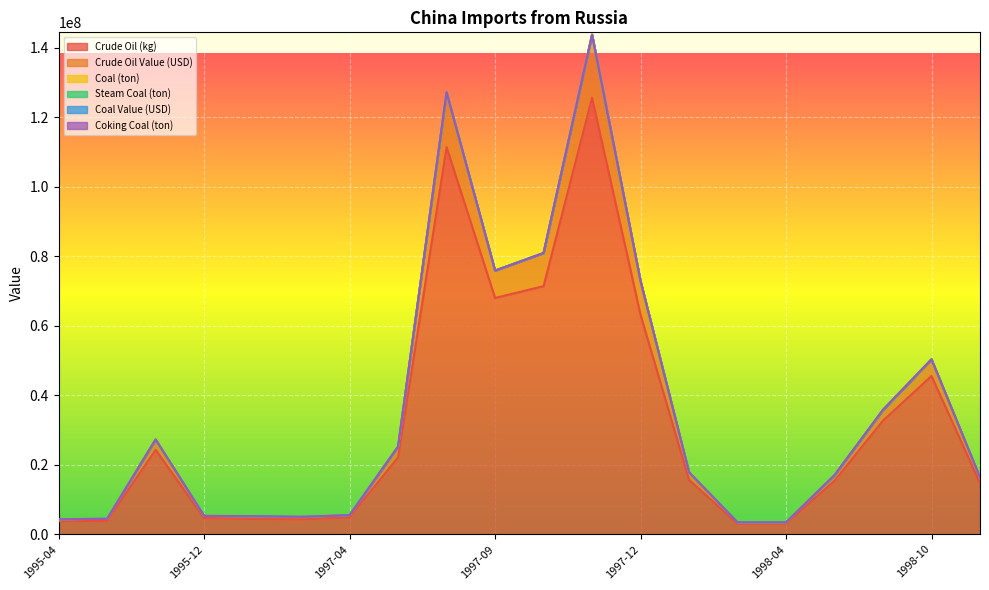

What is the label of the 18th point from the right?

1995-11